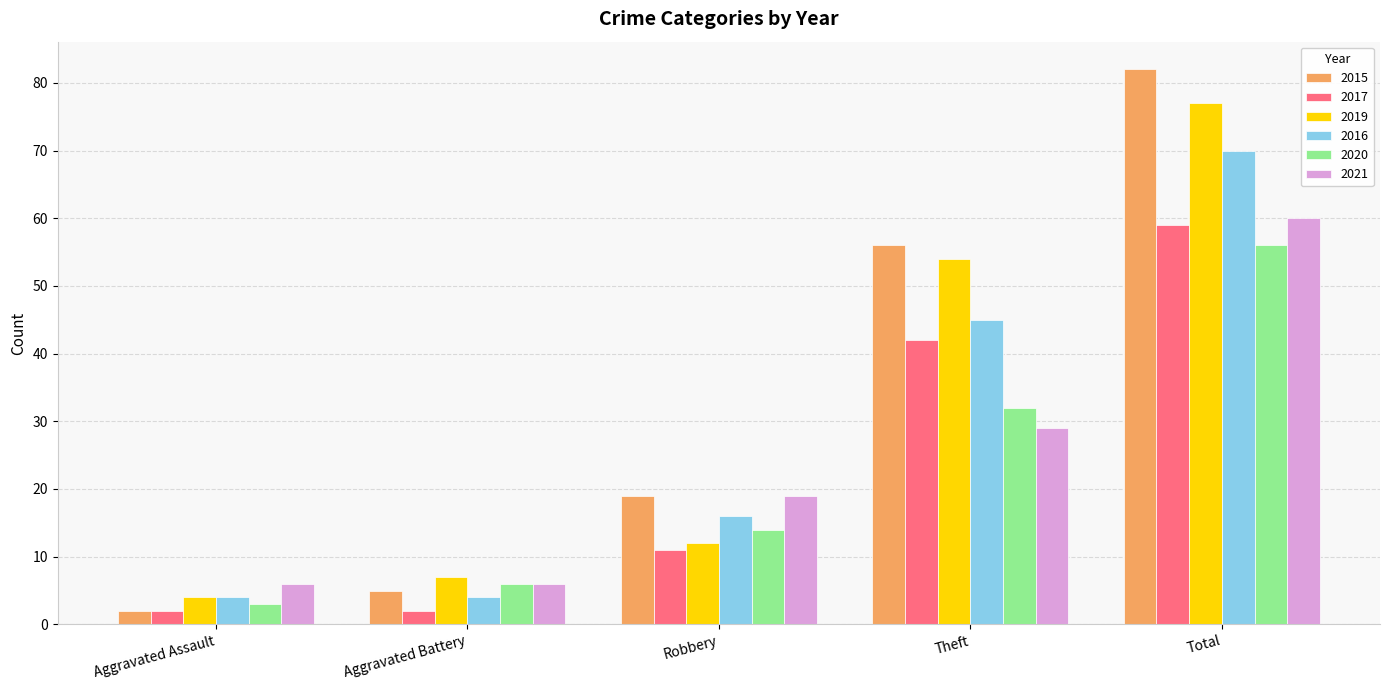

The value of 2019 at Total is 38. True or false?

False